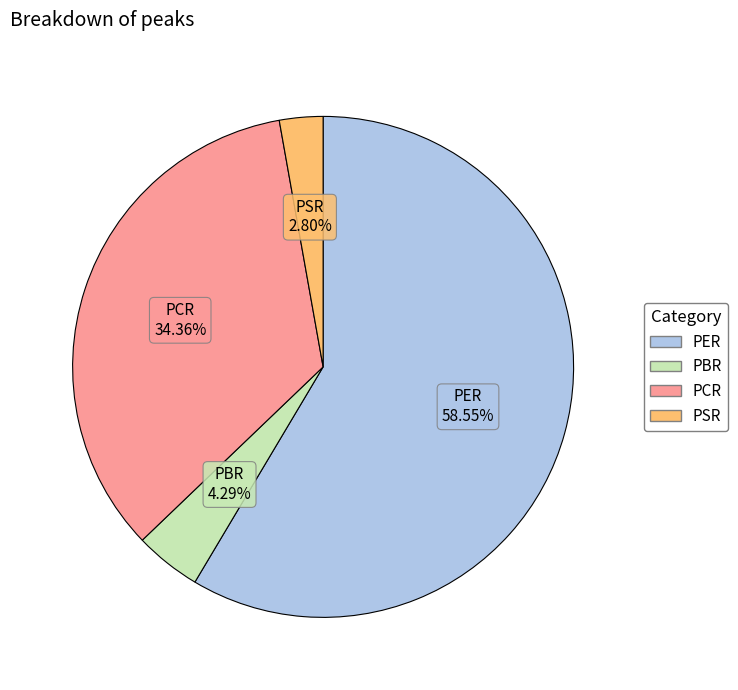

Which has a higher value, PSR or PBR?

PBR